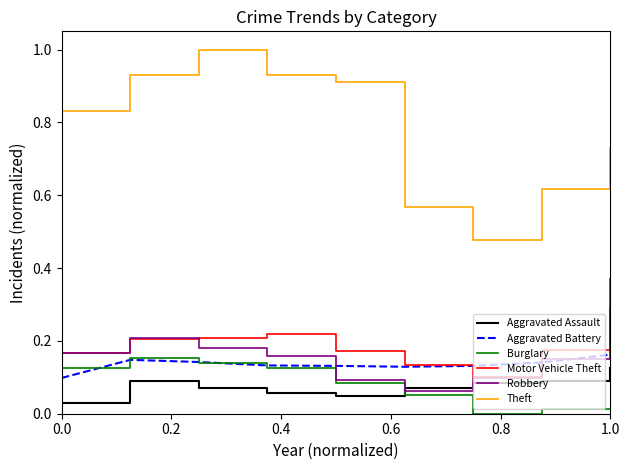

Which series has the largest range (max minus min)?

Theft